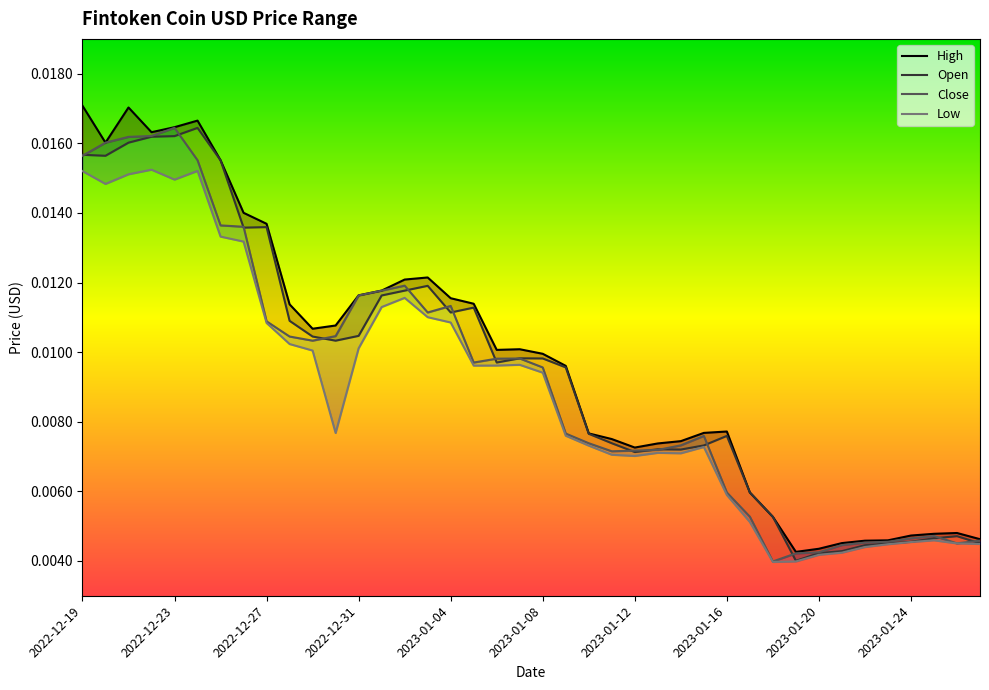

Which series has the largest range (max minus min)?

High